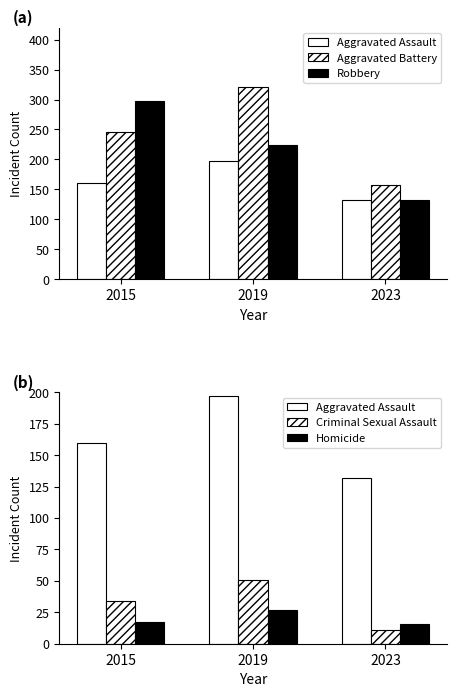

Where is Robbery nearest to the value 215?

2019